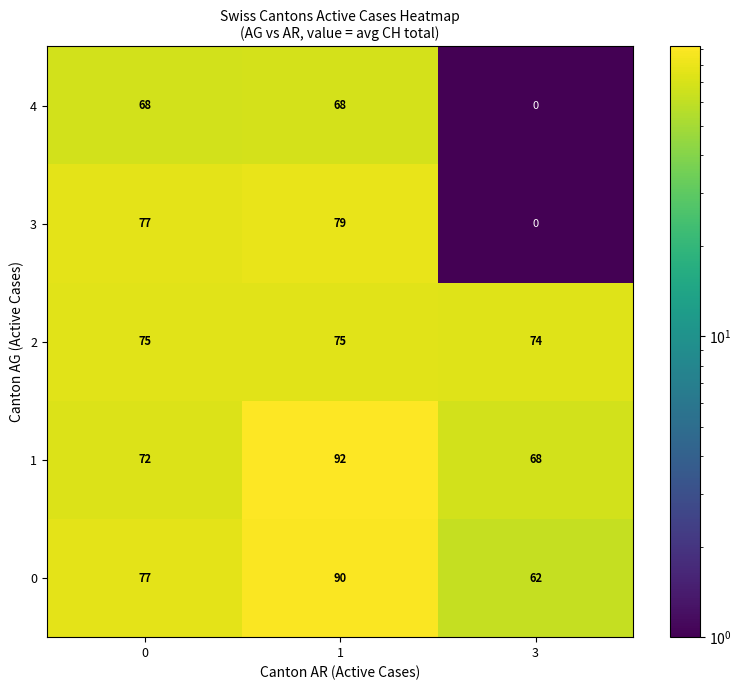

How many 2 values are between 74 and 75?

3